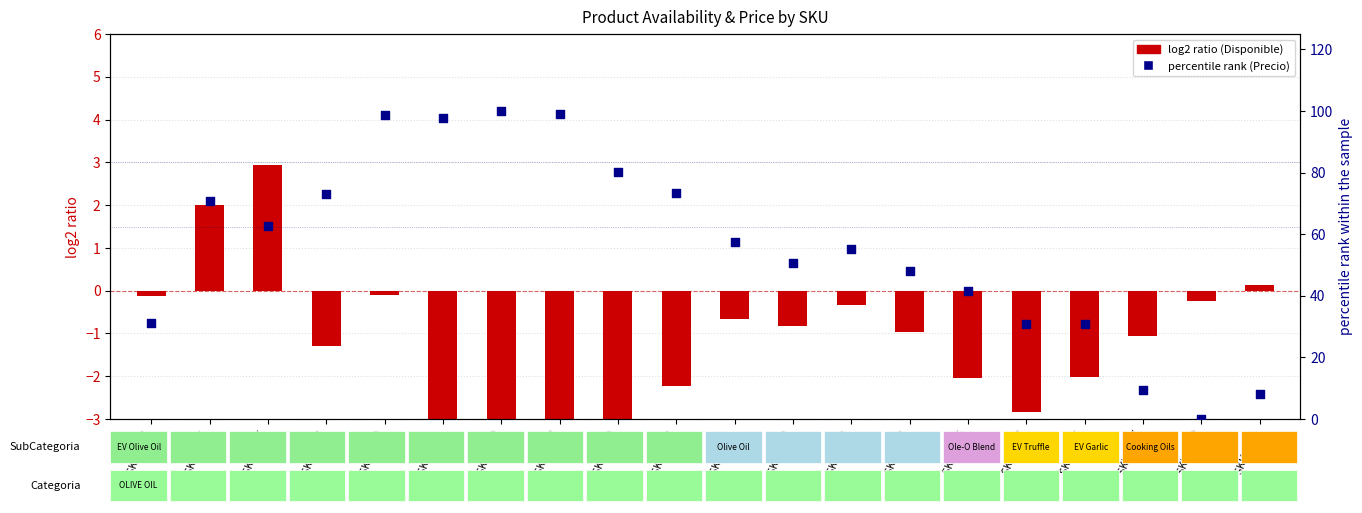

What is the total value across all series at SKU 1154?

55.0